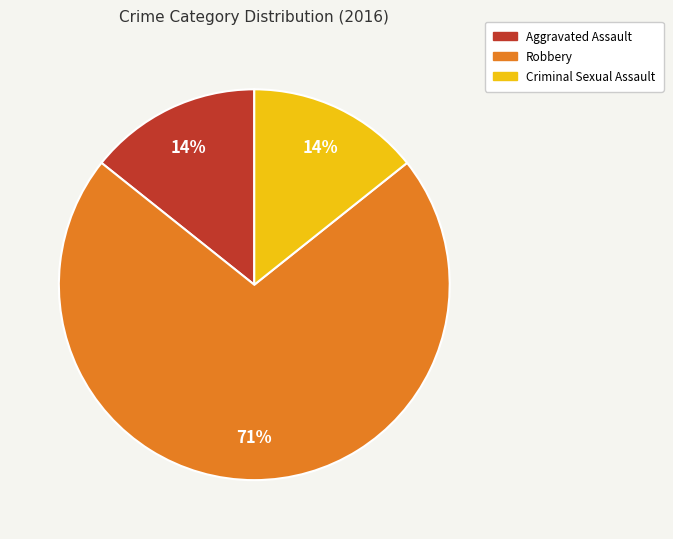

To the nearest percent, what is the combined percentage of Aggravated Assault and Robbery?

86%